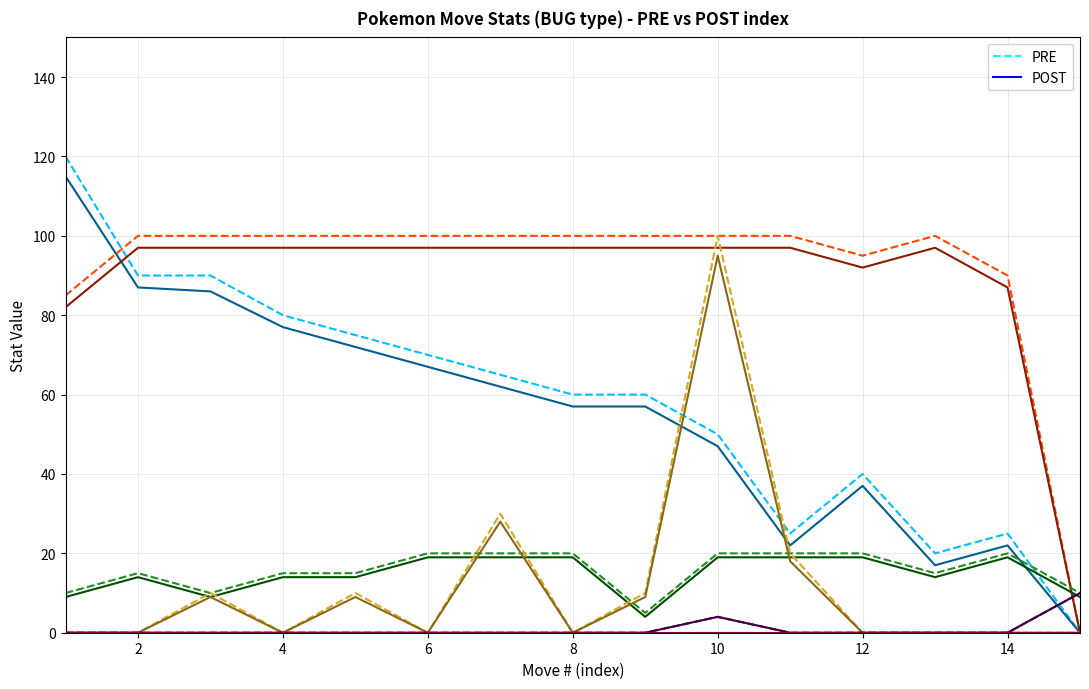

Reading left to right, transcribe all the data shown in this chart.

PRE: 120	90	90	80	75	70	65	60	60	50	25	40	20	25	0
POST: 115	87	86	77	72	67	62	57	57	47	22	37	17	22	0